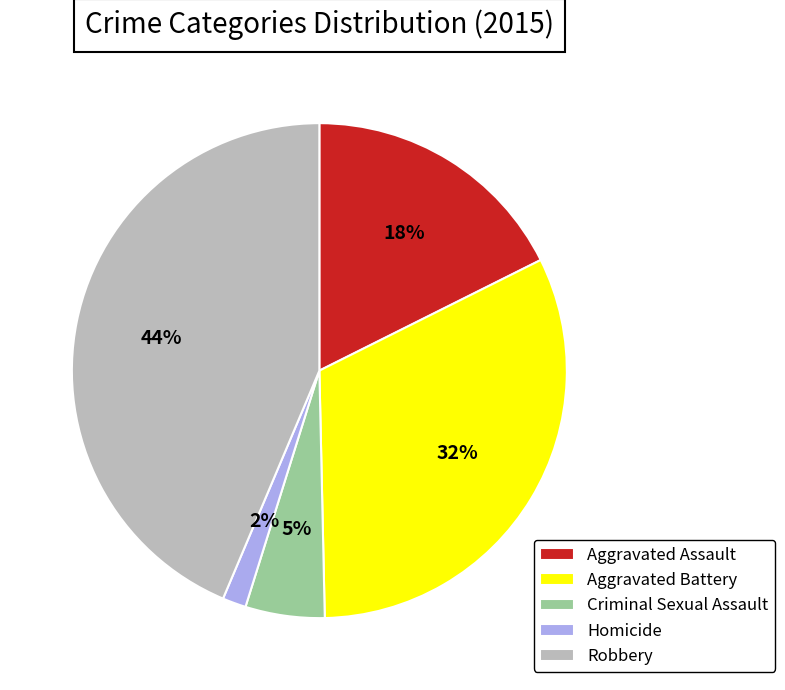

Rank the categories by value from highest to lowest.

Robbery, Aggravated Battery, Aggravated Assault, Criminal Sexual Assault, Homicide